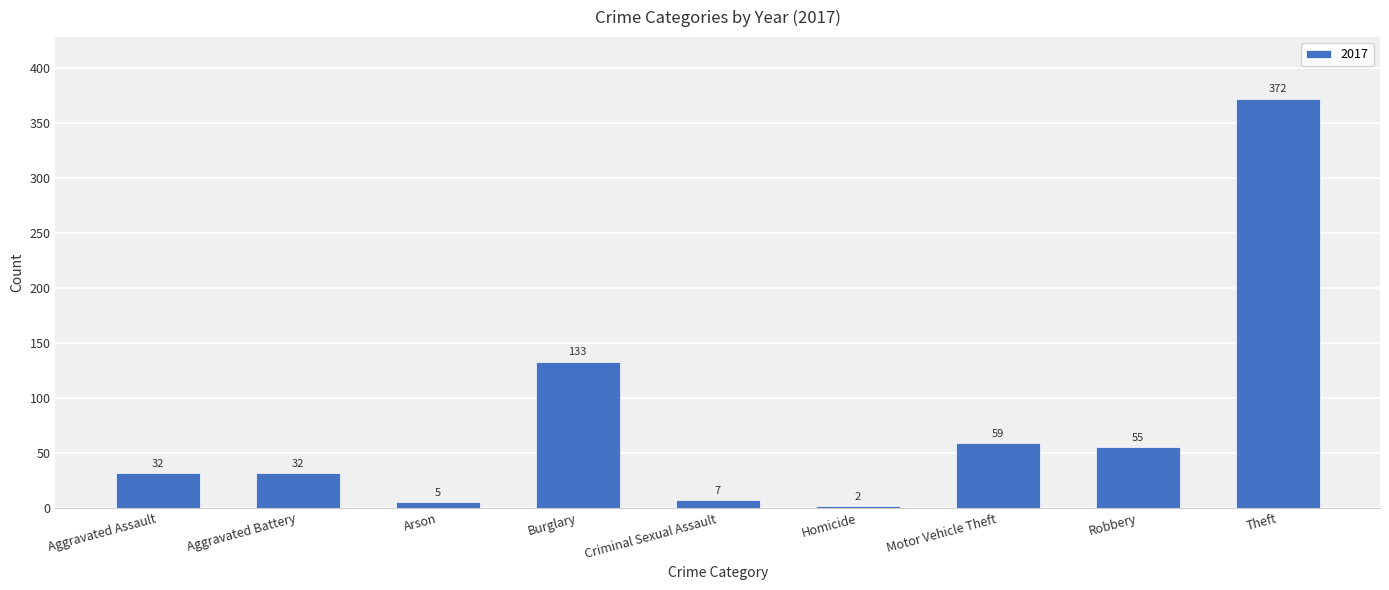

Which has a higher value, Burglary or Aggravated Battery?

Burglary